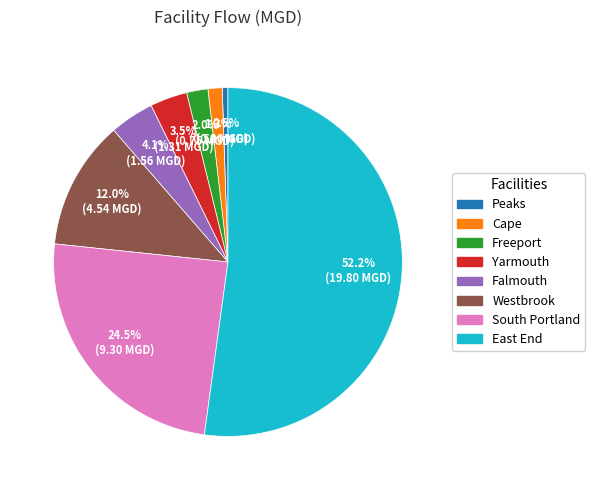

The East End slice represents 52% of the pie. True or false?

True